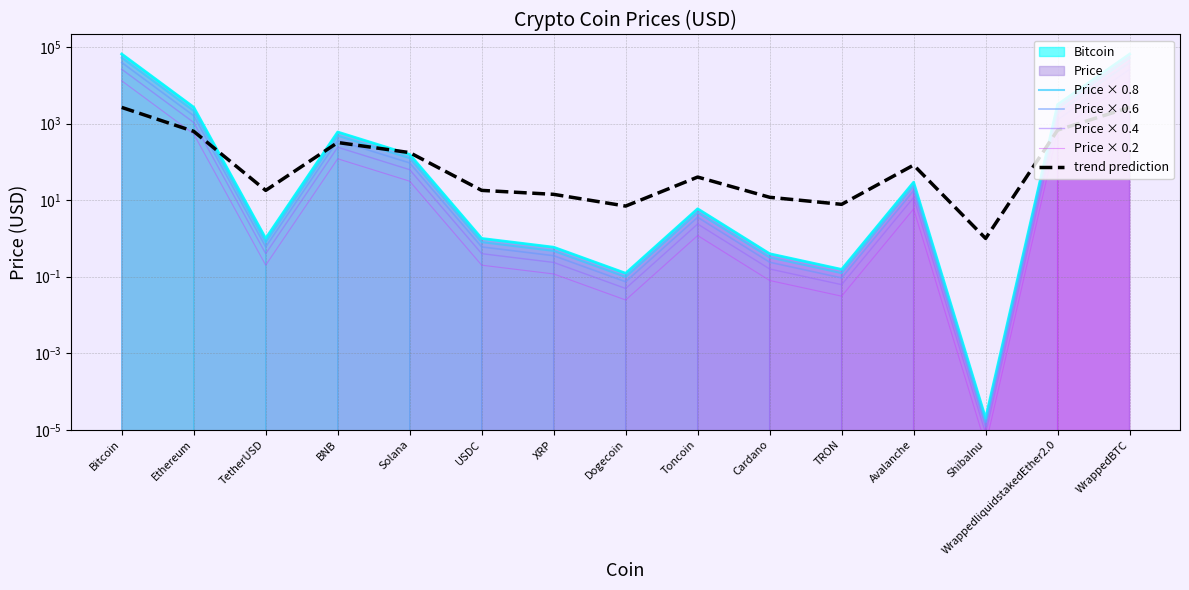

How many lines are shown in the chart?

5